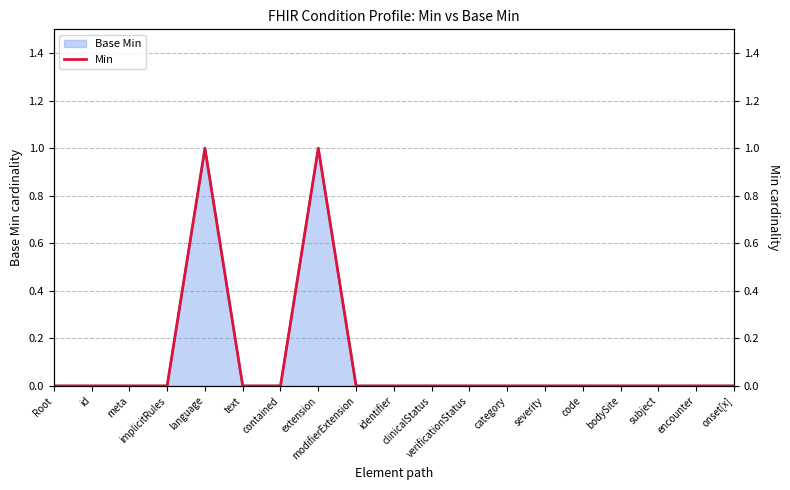

Which label corresponds to the smallest value in the chart?

Root